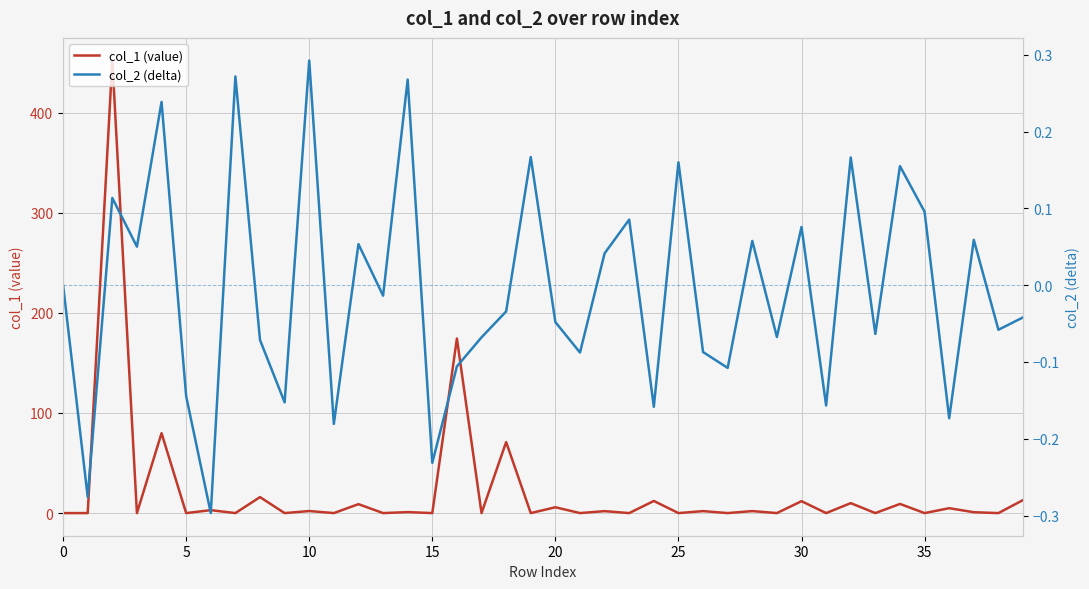

What is the difference between the col_2 (delta) values at 17 and 10?

0.4